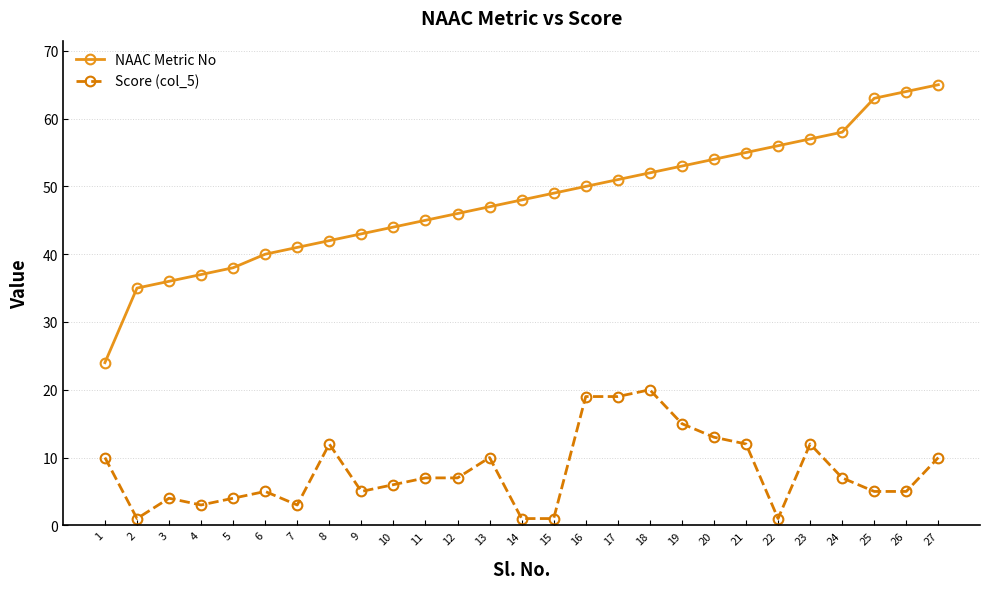

Rank the categories by NAAC Metric No value from lowest to highest.

1, 2, 3, 4, 5, 6, 7, 8, 9, 10, 11, 12, 13, 14, 15, 16, 17, 18, 19, 20, 21, 22, 23, 24, 25, 26, 27